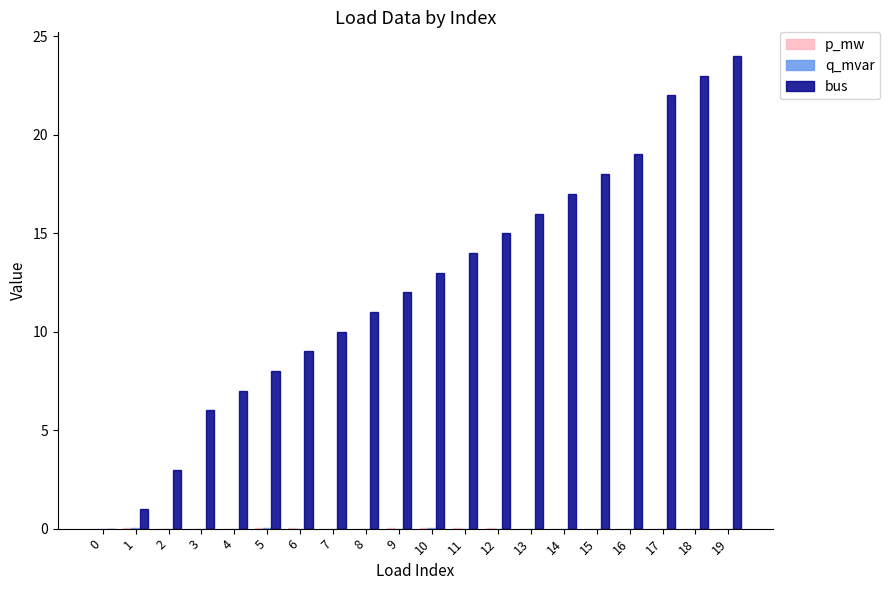

Which series has the largest total across all categories?

bus